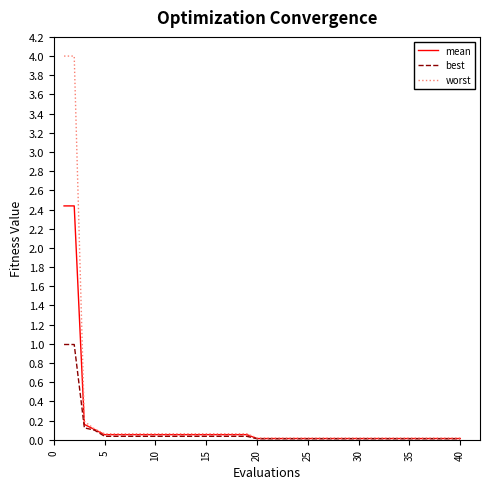

Which series has the widest spread of values?

worst